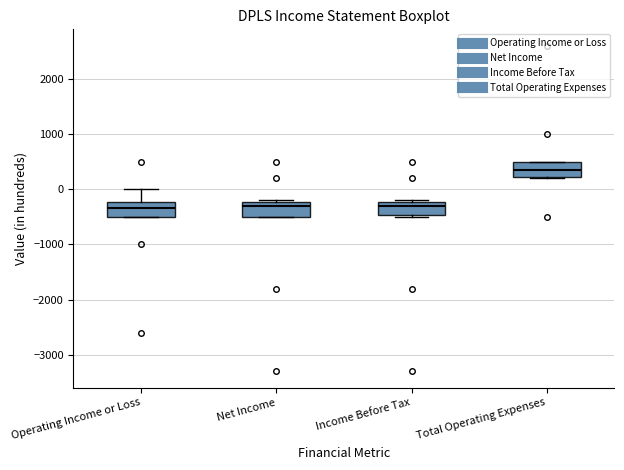

Reading left to right, transcribe this box plot: for each box, give where its median line is, the range the box spans, and where its two whiskers end, as read against the y-axis. The values are not printed on the chart, so give them approximately, as read against the axis.

Operating Income or Loss: median -300, box -500 to -200, whiskers -500 to 0
Net Income: median -300, box -500 to -200, whiskers -500 to -200
Income Before Tax: median -300, box -500 to -200, whiskers -500 to -200
Total Operating Expenses: median 400, box 200 to 500, whiskers 200 to 500